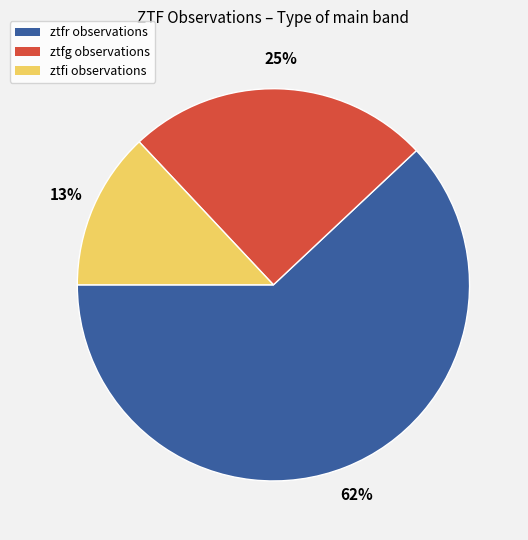

To the nearest percent, what is the average slice percentage?

33%